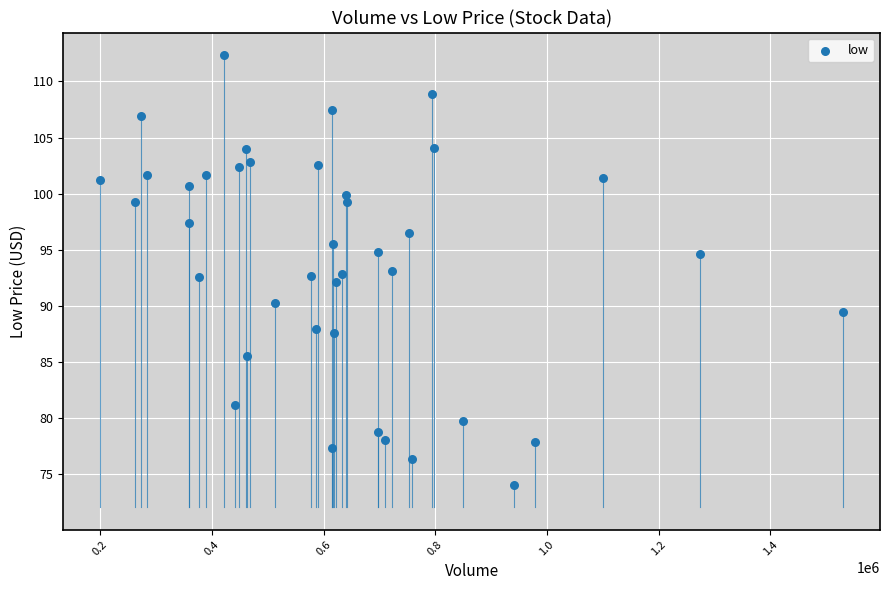

What is the range of Y values (max minus min)?

38.3